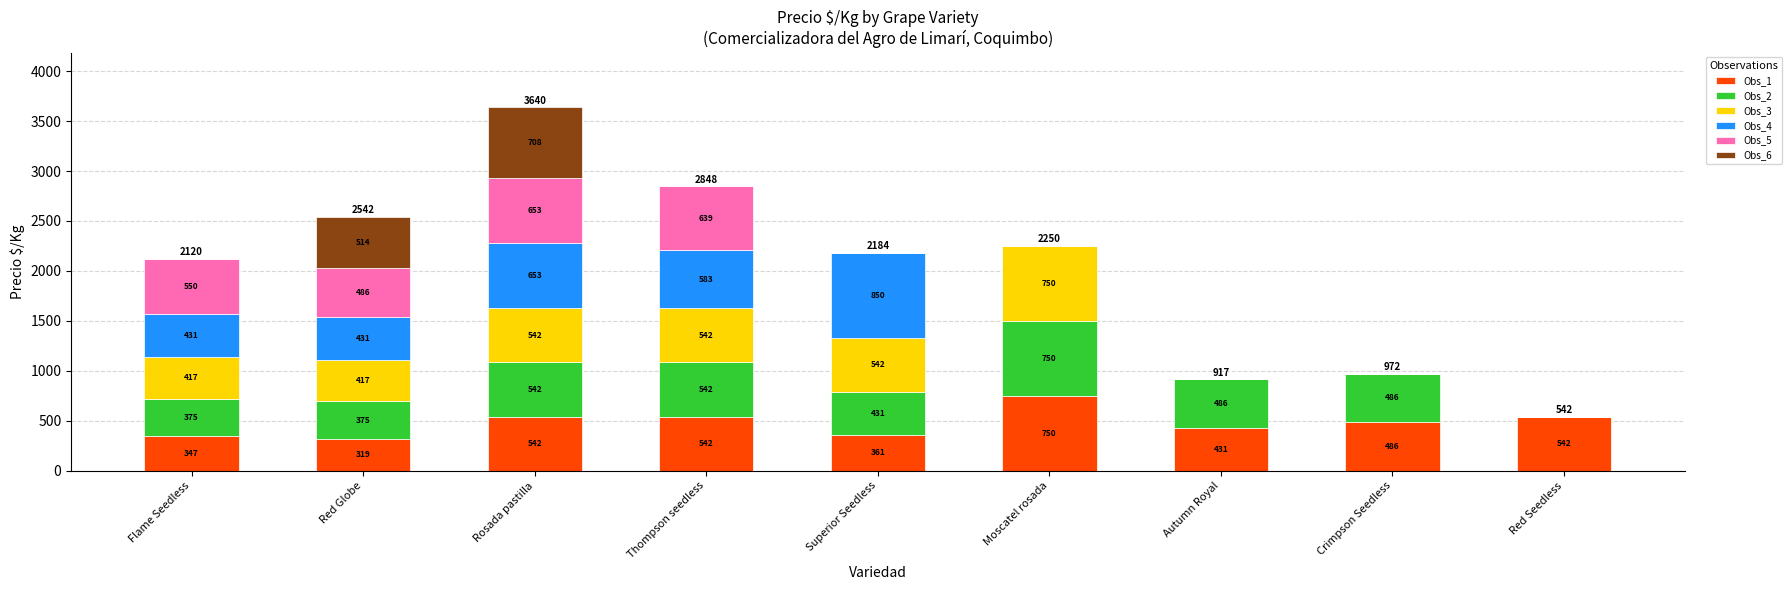

True or false: Obs_1 has a value of 783 at Red Seedless.

False